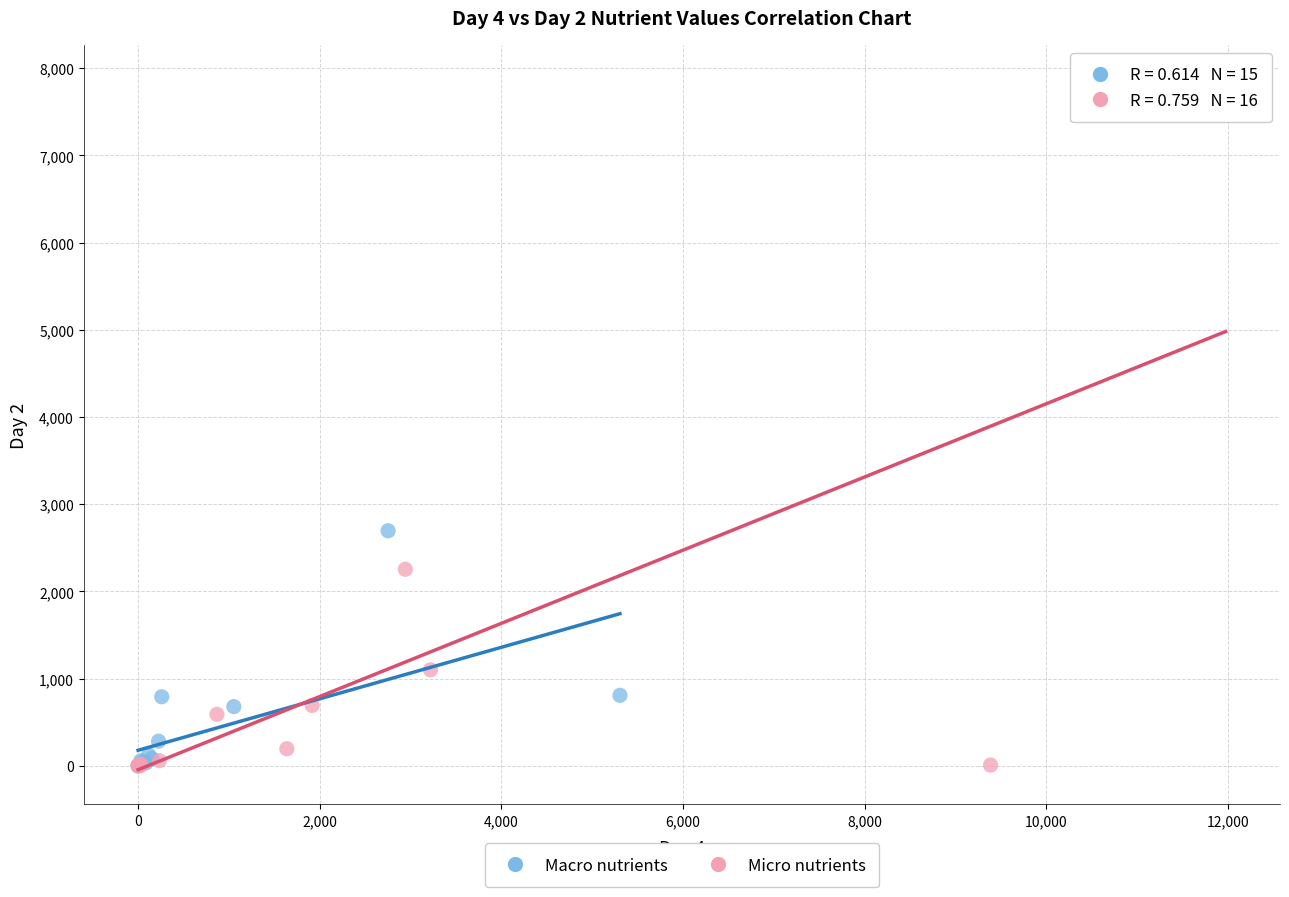

Which series reaches the maximum Y coordinate?

Micro nutrients